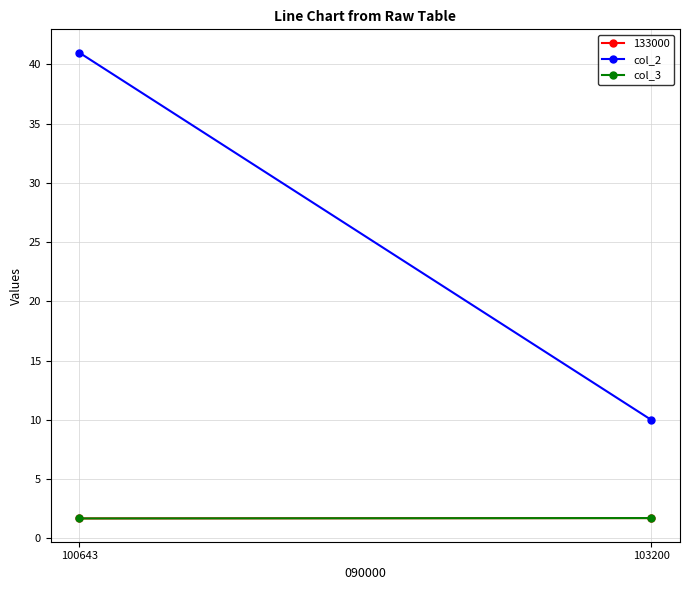

Read the col_2 value at 100643.

41.0